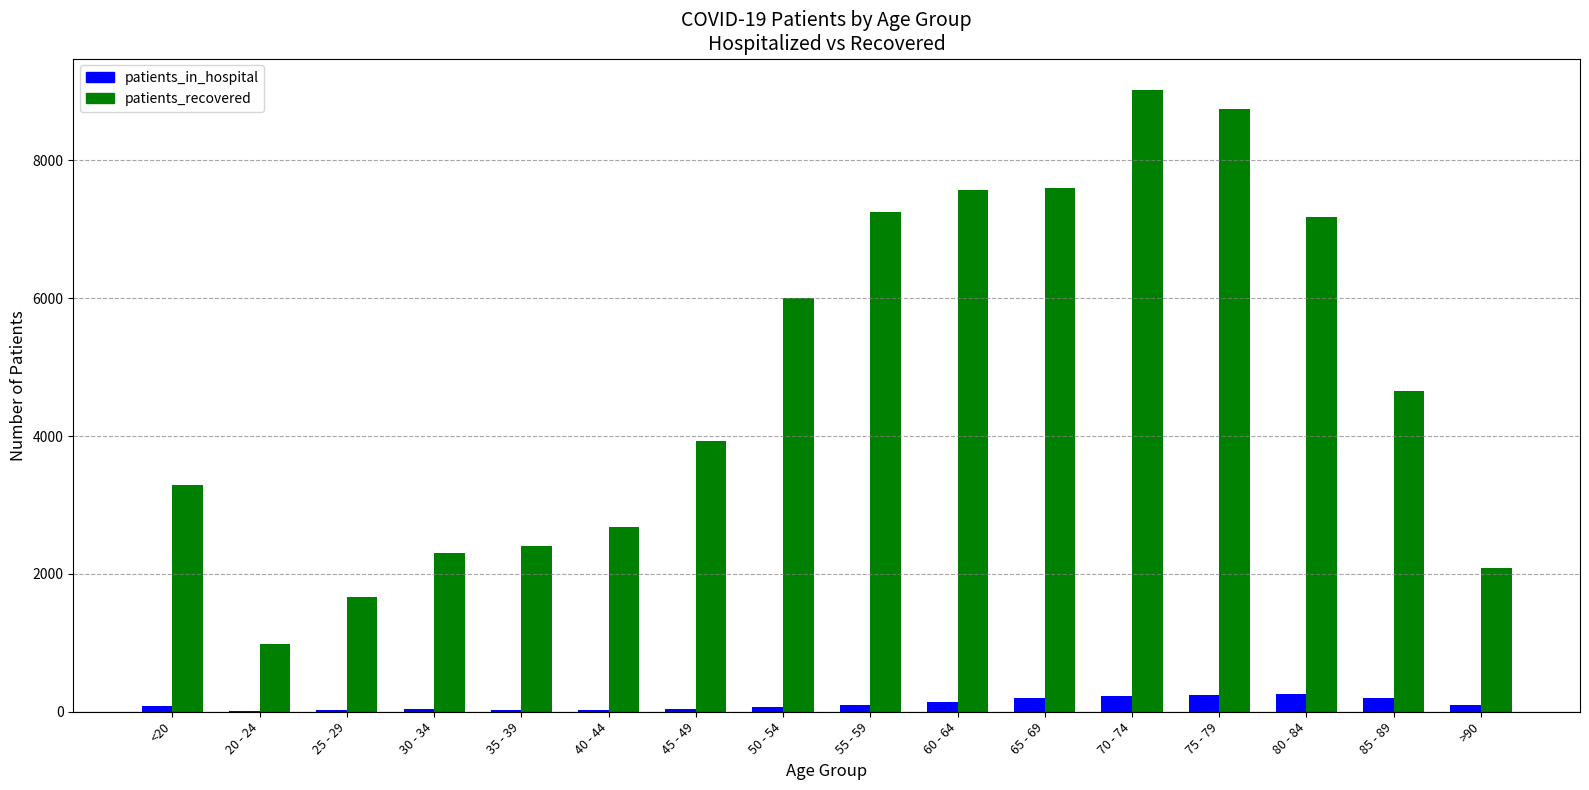

Which category has the highest value across all series?

70 - 74